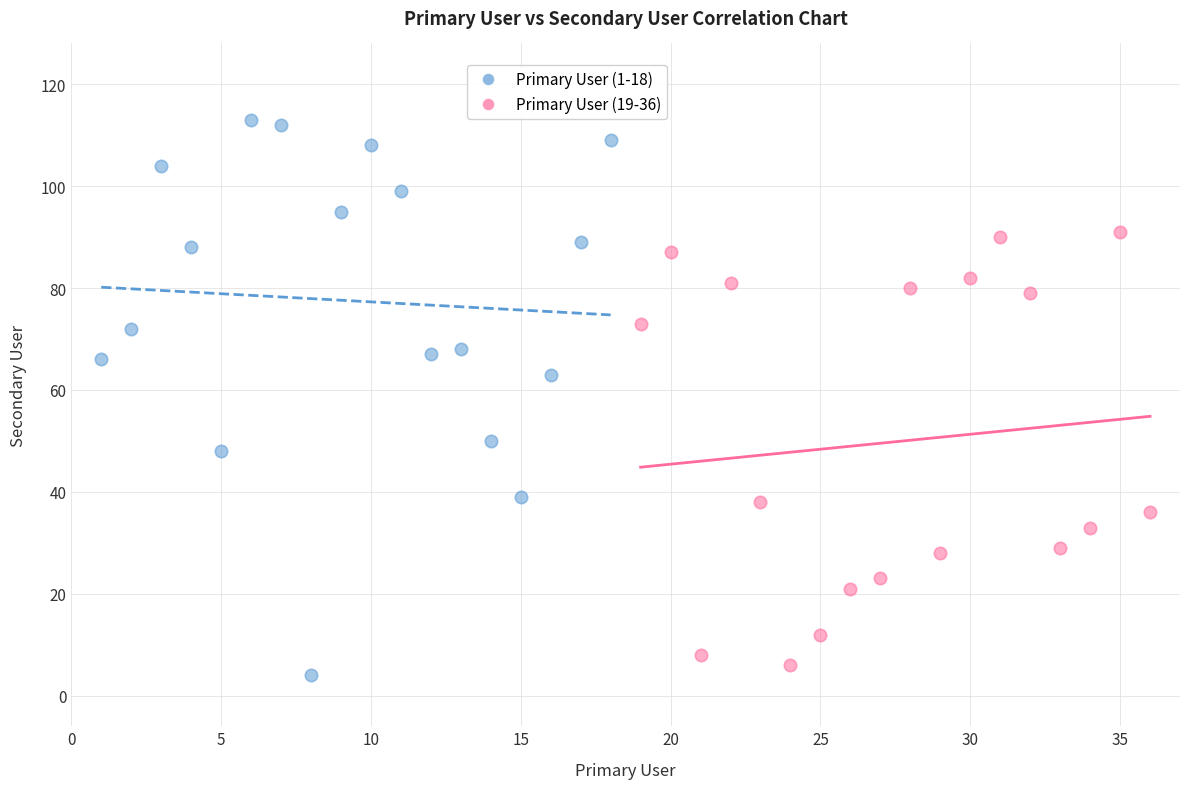

Which series reaches the maximum Y coordinate?

Primary User (1-18)